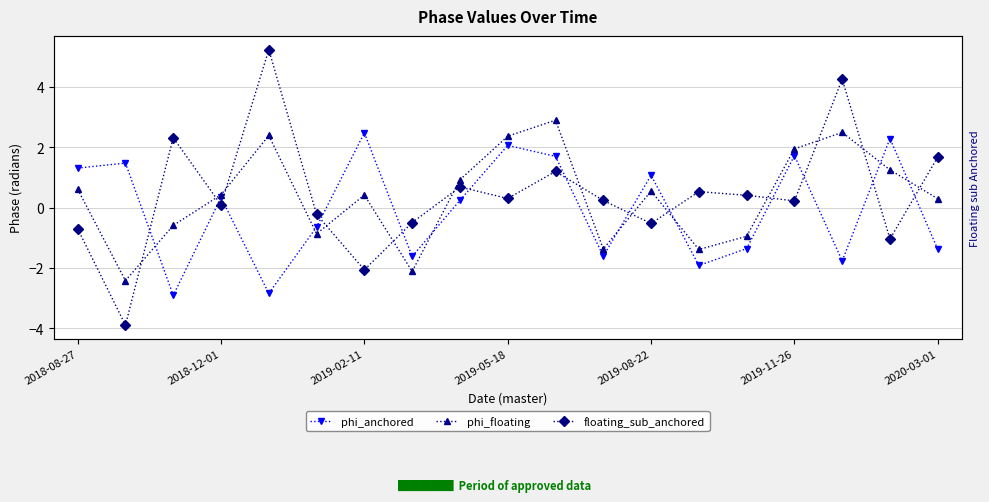

Between 8 and 11, which series saw the biggest shift?

phi_floating